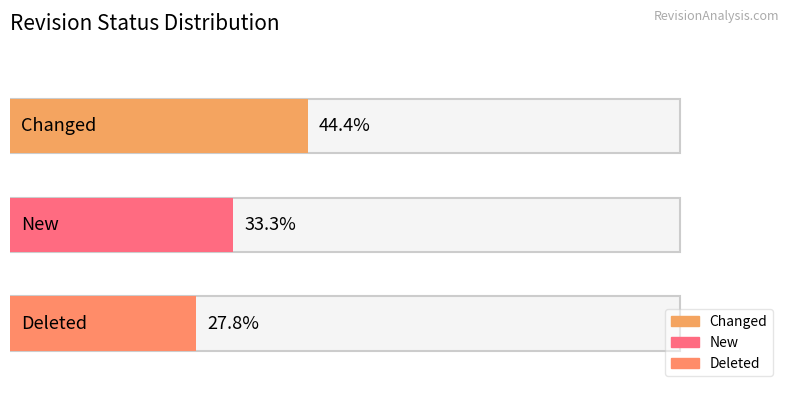

Which label corresponds to the smallest value in the chart?

Deleted